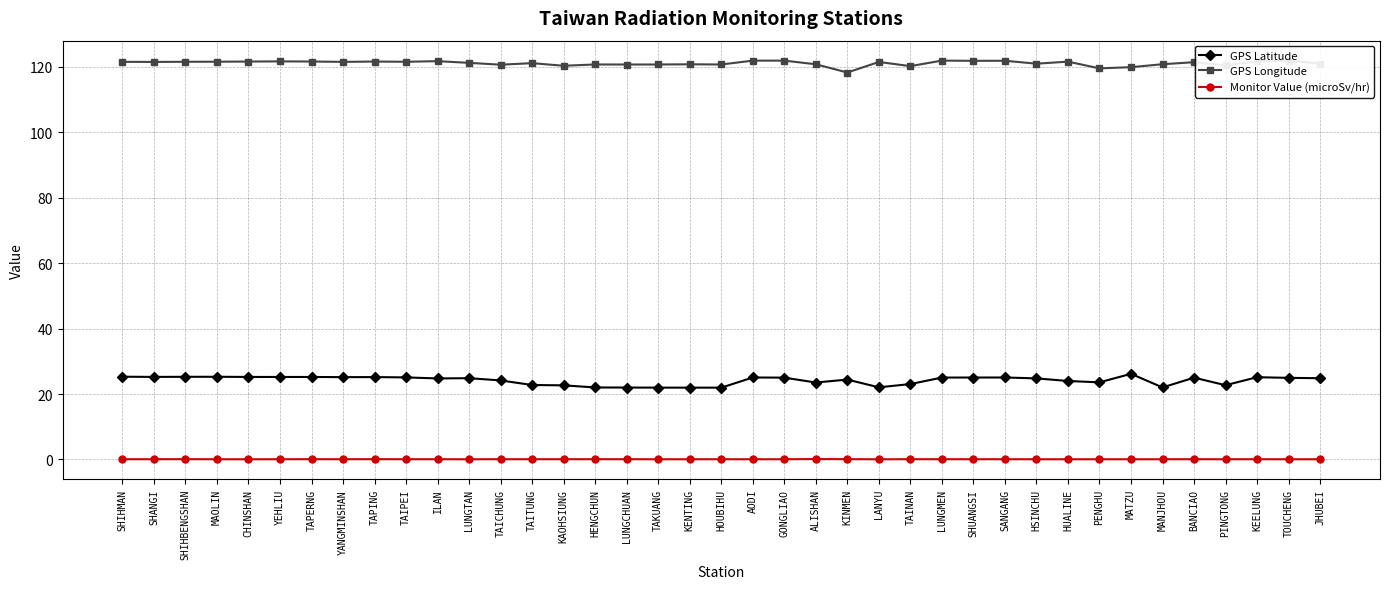

True or false: GPS Longitude and Monitor Value (microSv/hr) cross at least once.

False